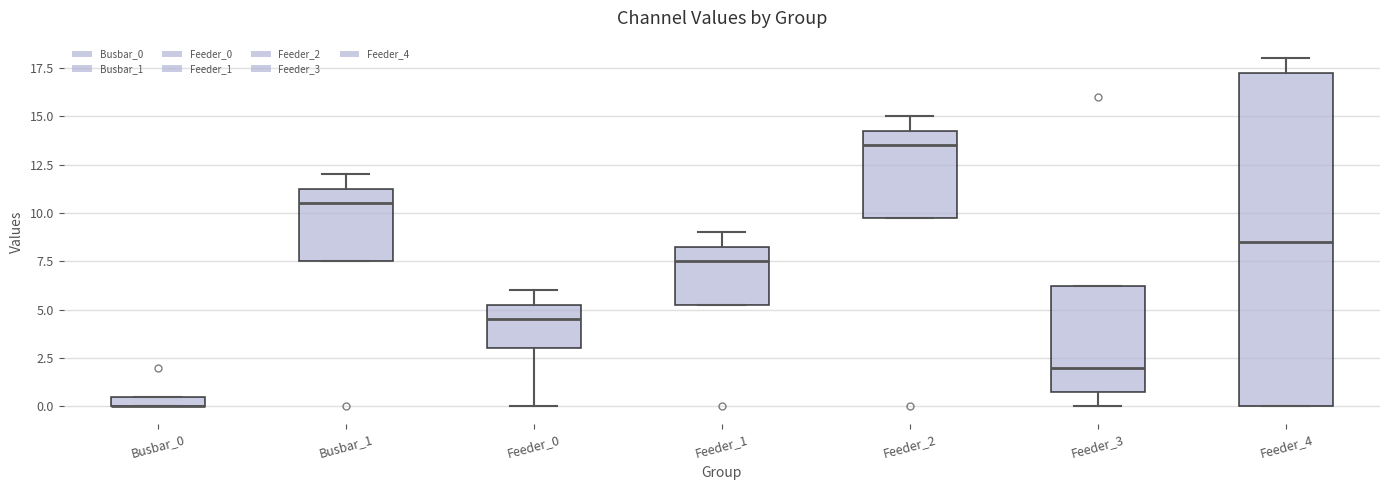

Comparing the boxes themselves (not the whiskers), which one is the tallest?

Feeder_4